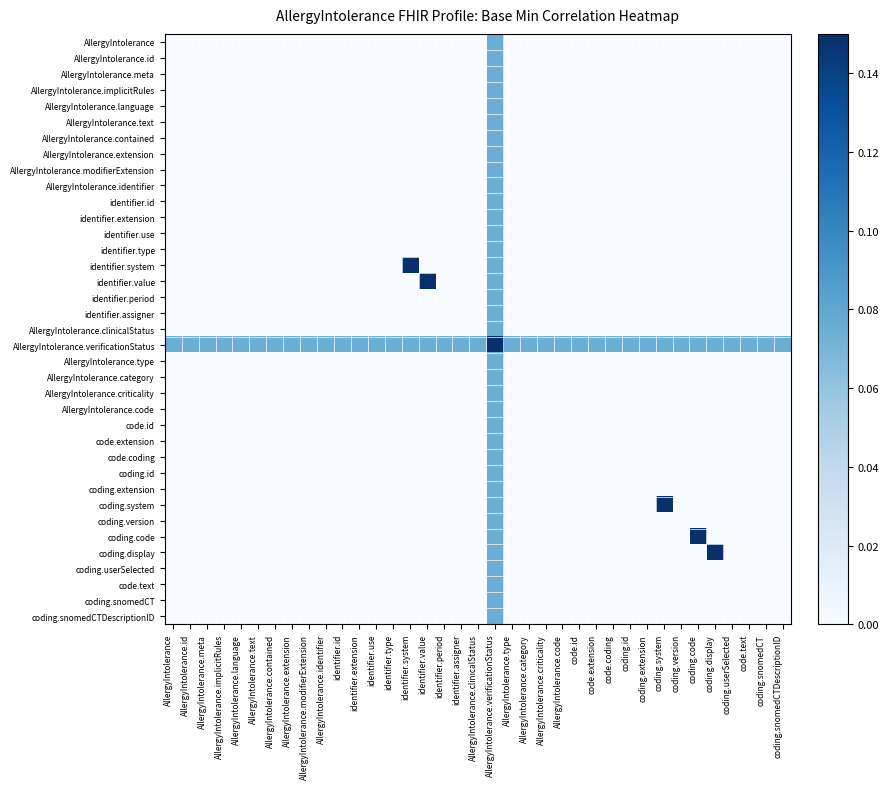

How many categories are shown in the chart?

37